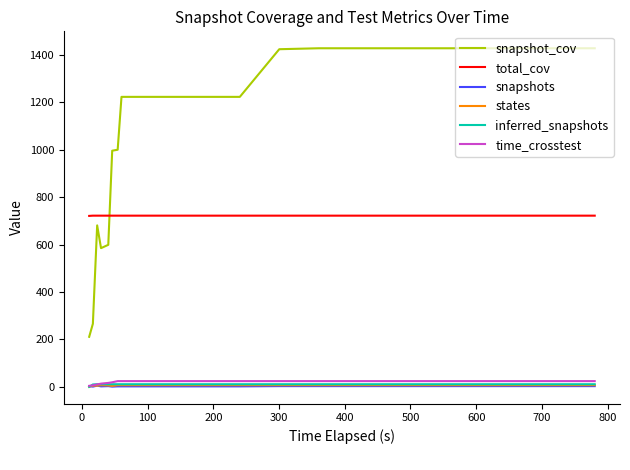

Does the chart have visible grid lines?

No